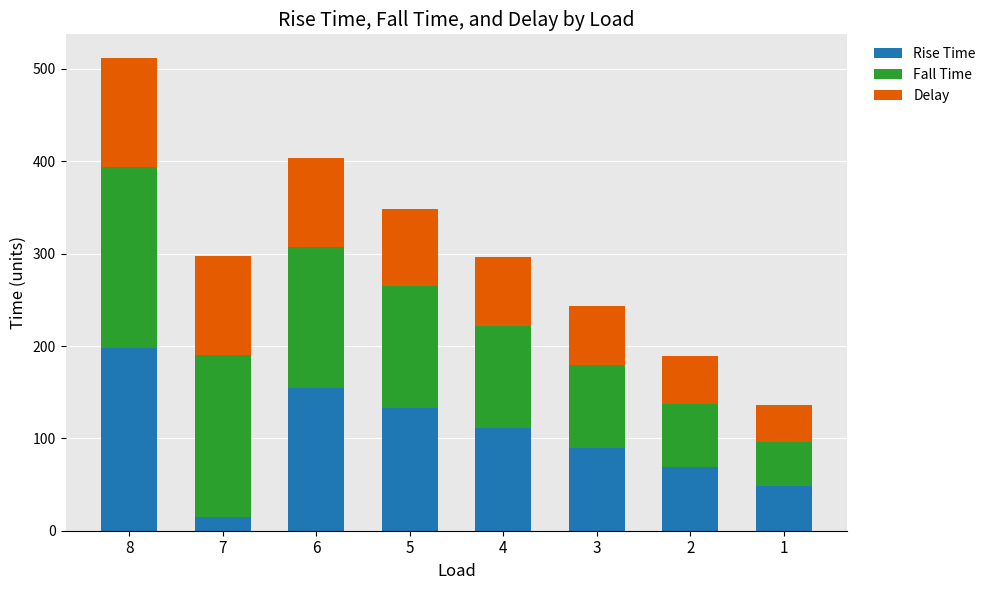

At which label does Rise Time reach its minimum?

7